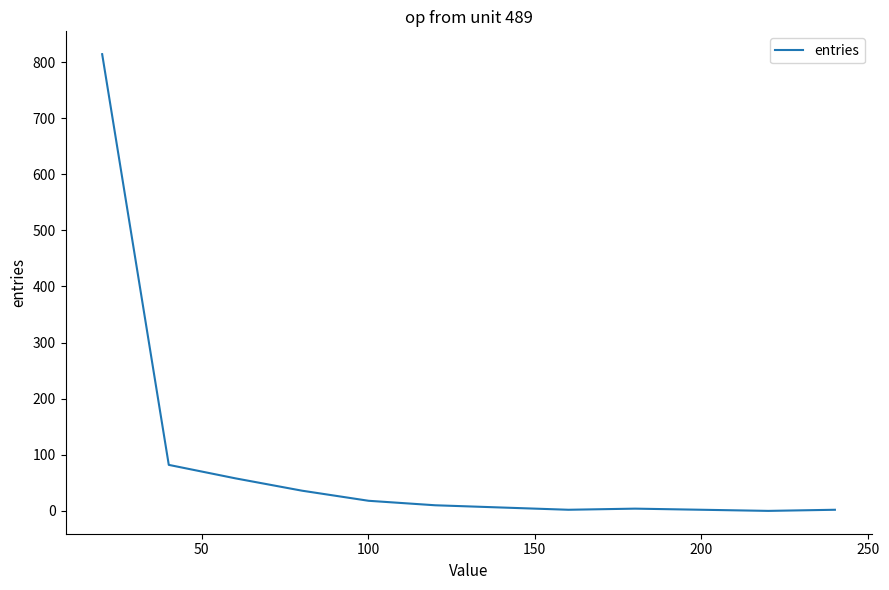

What is the greatest value displayed?

814